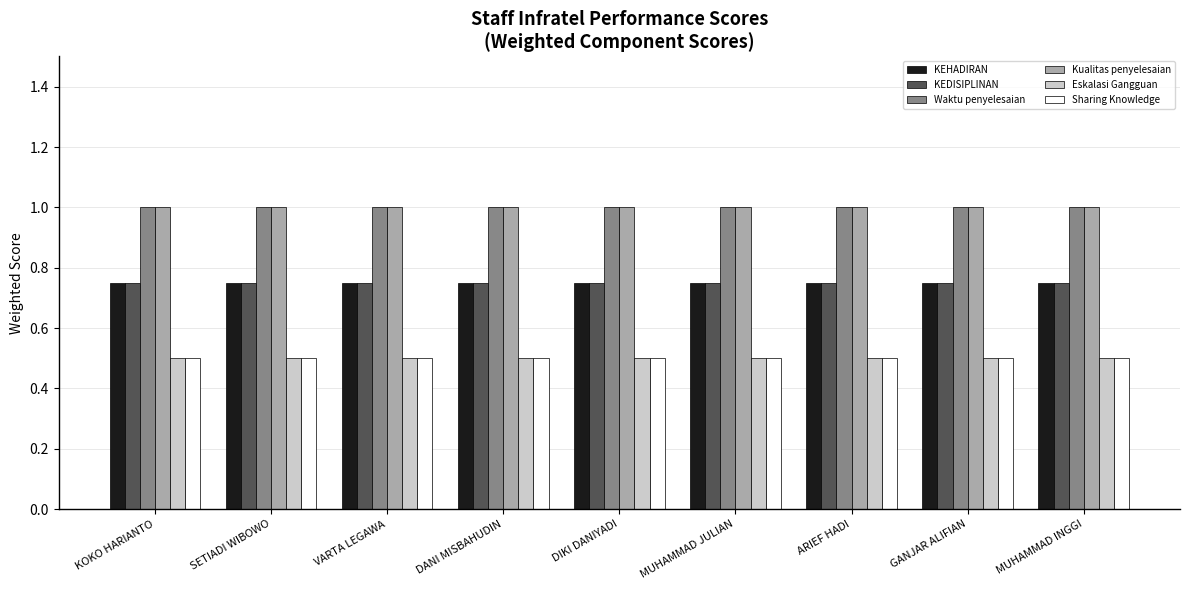

What position from the right is GANJAR ALIFIAN?

2